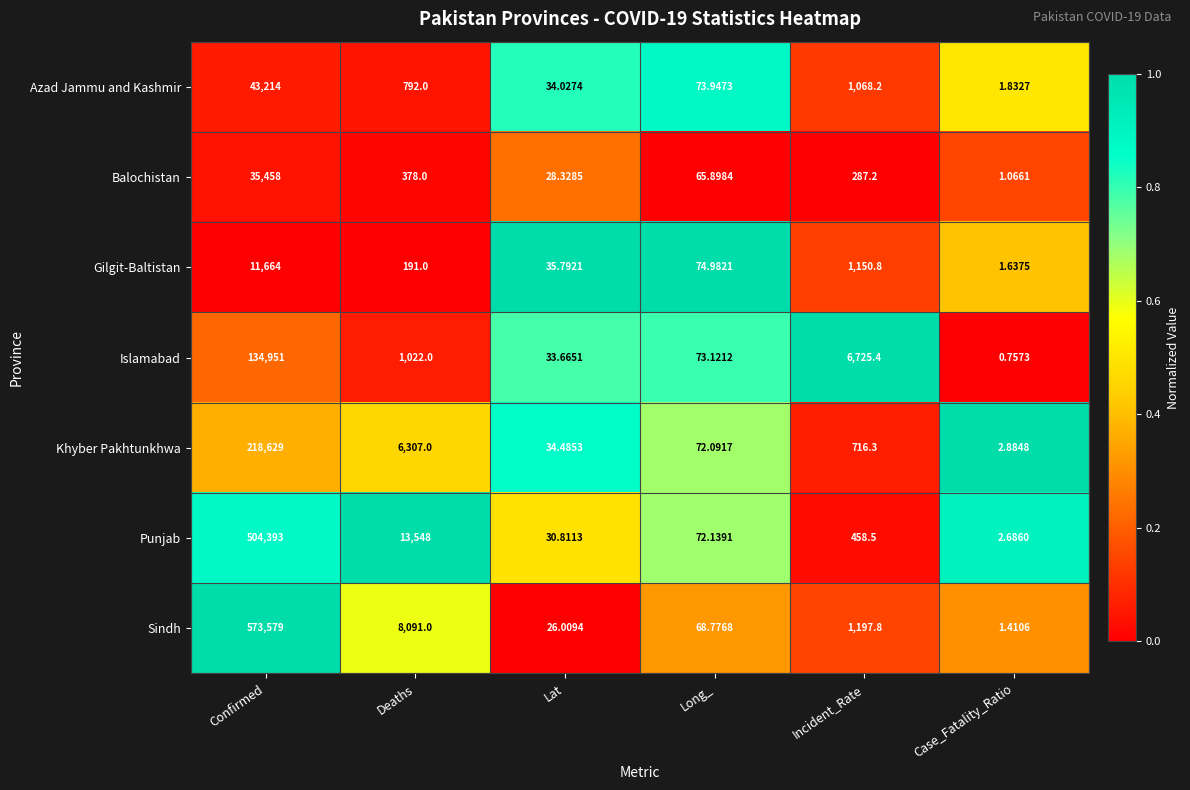

Between Confirmed and Lat, which series saw the biggest shift?

Sindh